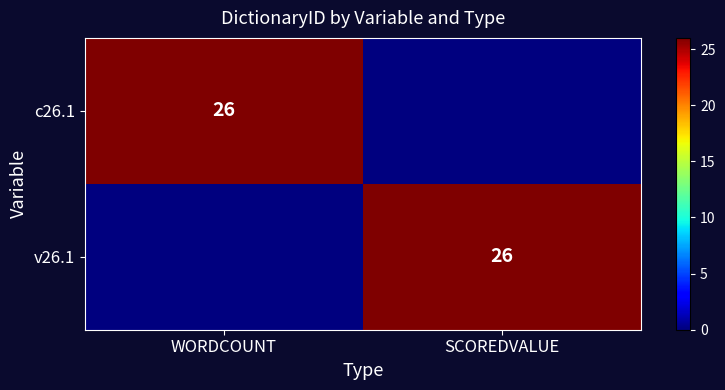

The value of v26.1 at SCOREDVALUE is 26. True or false?

True